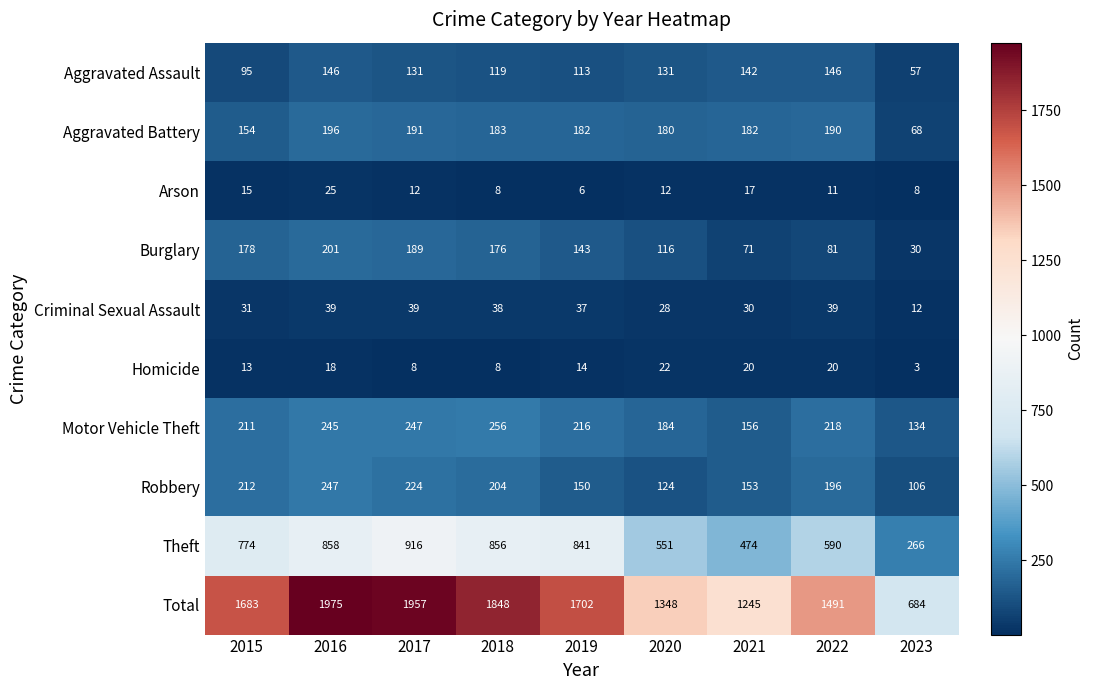

Which category has the highest value across all series?

2016